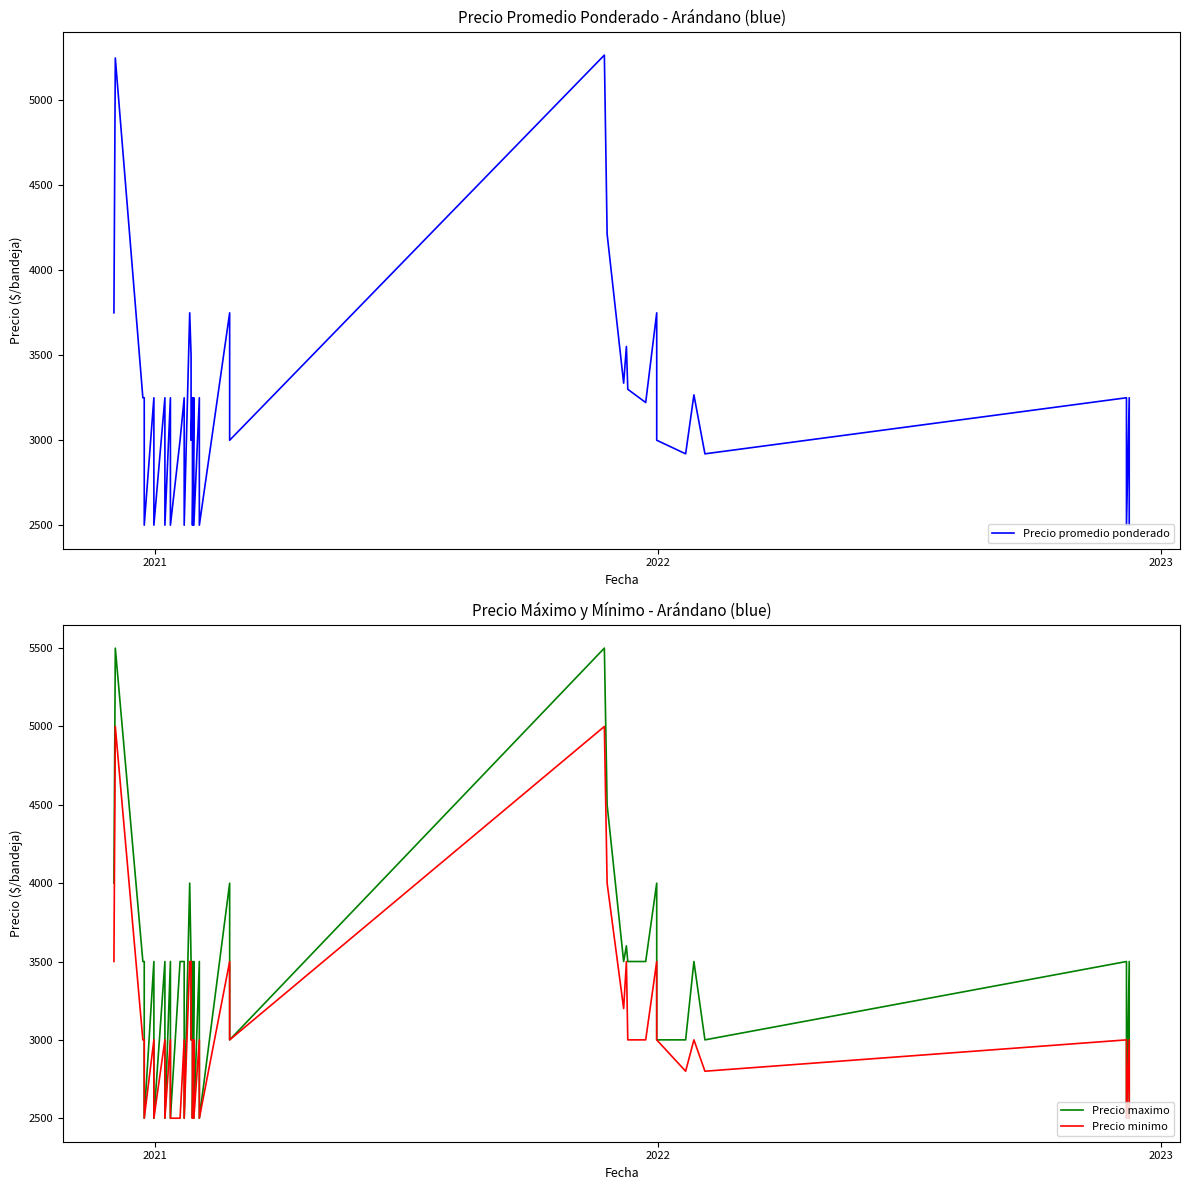

Reading right to left, extract all data points from this chart.

Precio promedio ponderado: 2500	3250	2500	3250	2920	3267	2920	3000	3750	3222	3300	3552	3336	4214	5267	3000	3750	2500	3250	2500	3250	2500	3250	3000	3500	3750	2500	3250	3000	2500	3250	2500	3250	2500	3250	2500	3250	3250	5250	3750
Precio maximo: 2500	3500	2500	3500	3000	3500	3000	3000	4000	3500	3500	3600	3500	4500	5500	3000	4000	2500	3500	2500	3500	2500	3500	3000	3500	4000	2500	3500	3500	2500	3500	2500	3500	2500	3500	2500	3500	3500	5500	4000
Precio minimo: 2500	3000	2500	3000	2800	3000	2800	3000	3500	3000	3000	3500	3200	4000	5000	3000	3500	2500	3000	2500	3000	2500	3000	3000	3500	3500	2500	3000	2500	2500	3000	2500	3000	2500	3000	2500	3000	3000	5000	3500